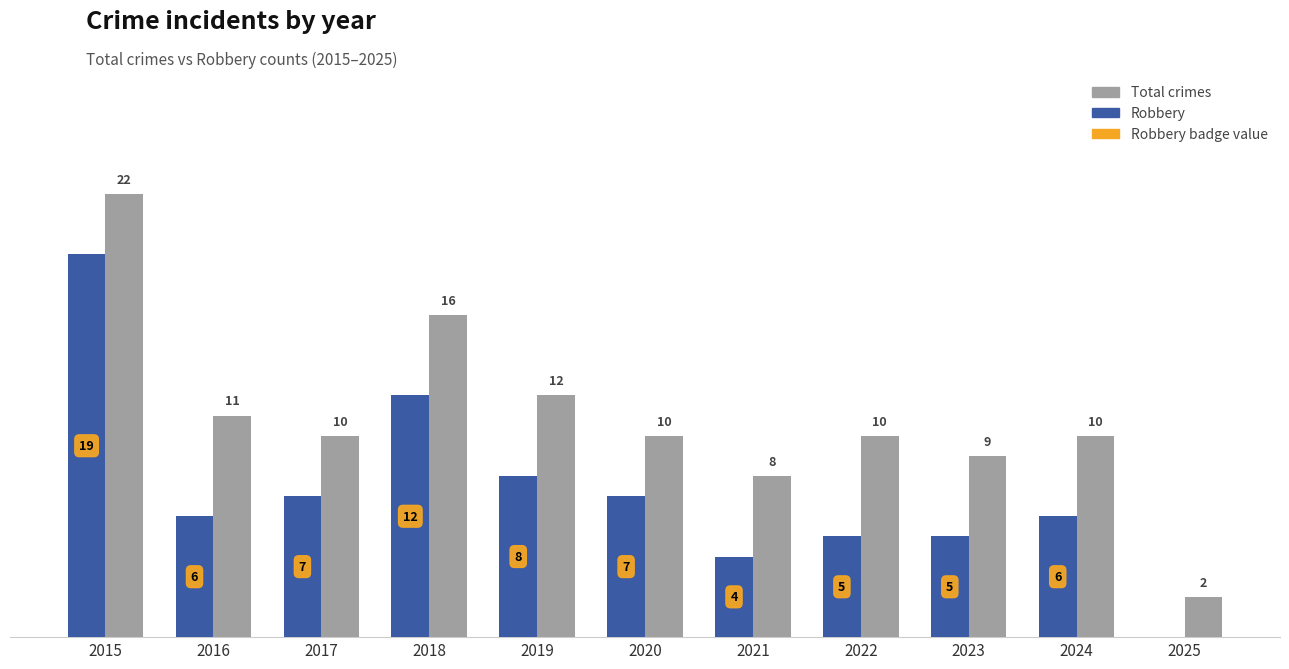

Which series has the largest total across all categories?

Total crimes